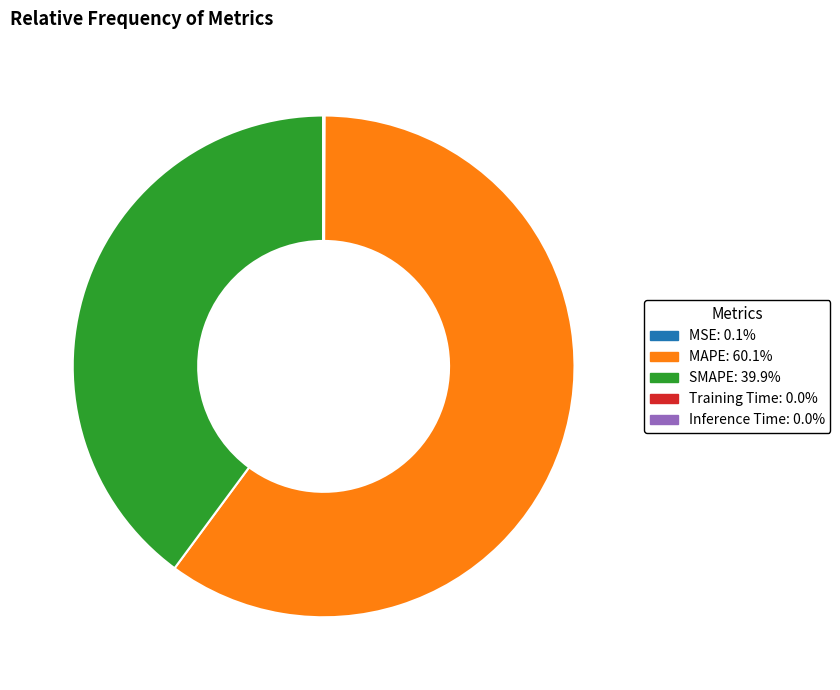

Is there any slice that represents more than half of the pie?

Yes